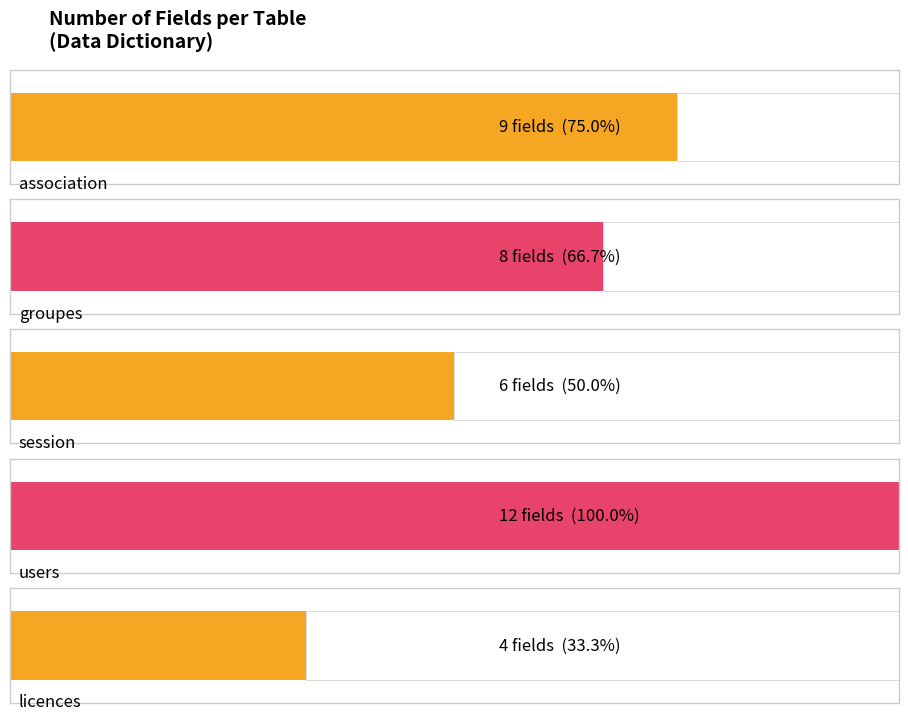

How many distinct data groups are displayed?

2